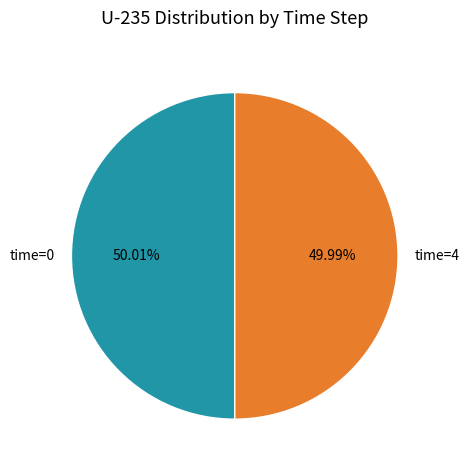

Is there any slice that represents more than half of the pie?

Yes